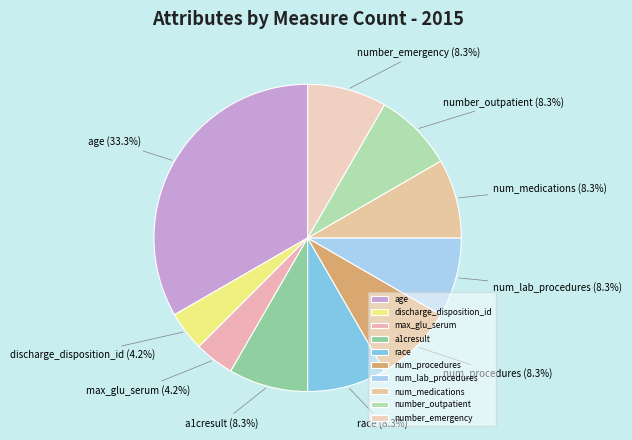

To the nearest percent, what portion does race represent?

8%